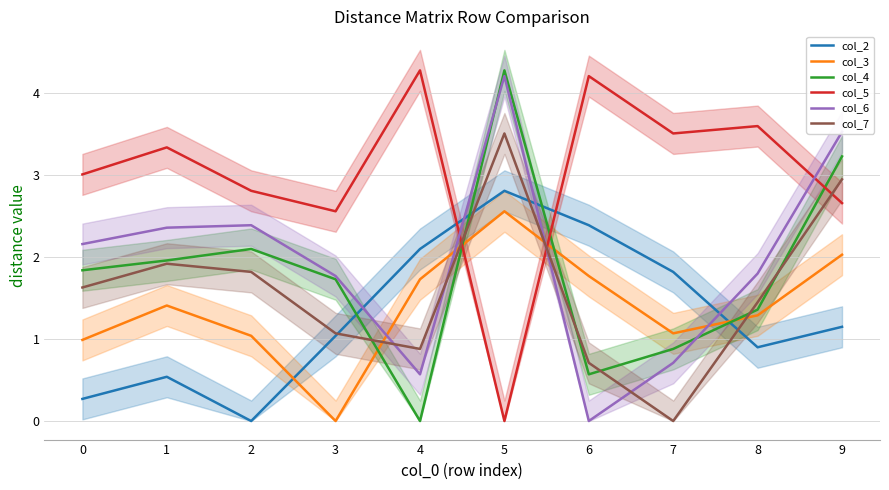

Reading right to left, list all the values displayed in this chart.

col_2: 9=1.1	8=0.9	7=1.8	6=2.4	5=2.8	4=2.1	3=1.0	2=0.0	1=0.5	0=0.3
col_3: 9=2.0	8=1.3	7=1.1	6=1.8	5=2.6	4=1.7	3=0.0	2=1.0	1=1.4	0=1.0
col_4: 9=3.2	8=1.4	7=0.9	6=0.6	5=4.3	4=0.0	3=1.7	2=2.1	1=2.0	0=1.8
col_5: 9=2.7	8=3.6	7=3.5	6=4.2	5=0.0	4=4.3	3=2.6	2=2.8	1=3.3	0=3.0
col_6: 9=3.5	8=1.8	7=0.7	6=0.0	5=4.2	4=0.6	3=1.8	2=2.4	1=2.4	0=2.2
col_7: 9=3.0	8=1.4	7=0.0	6=0.7	5=3.5	4=0.9	3=1.1	2=1.8	1=1.9	0=1.6